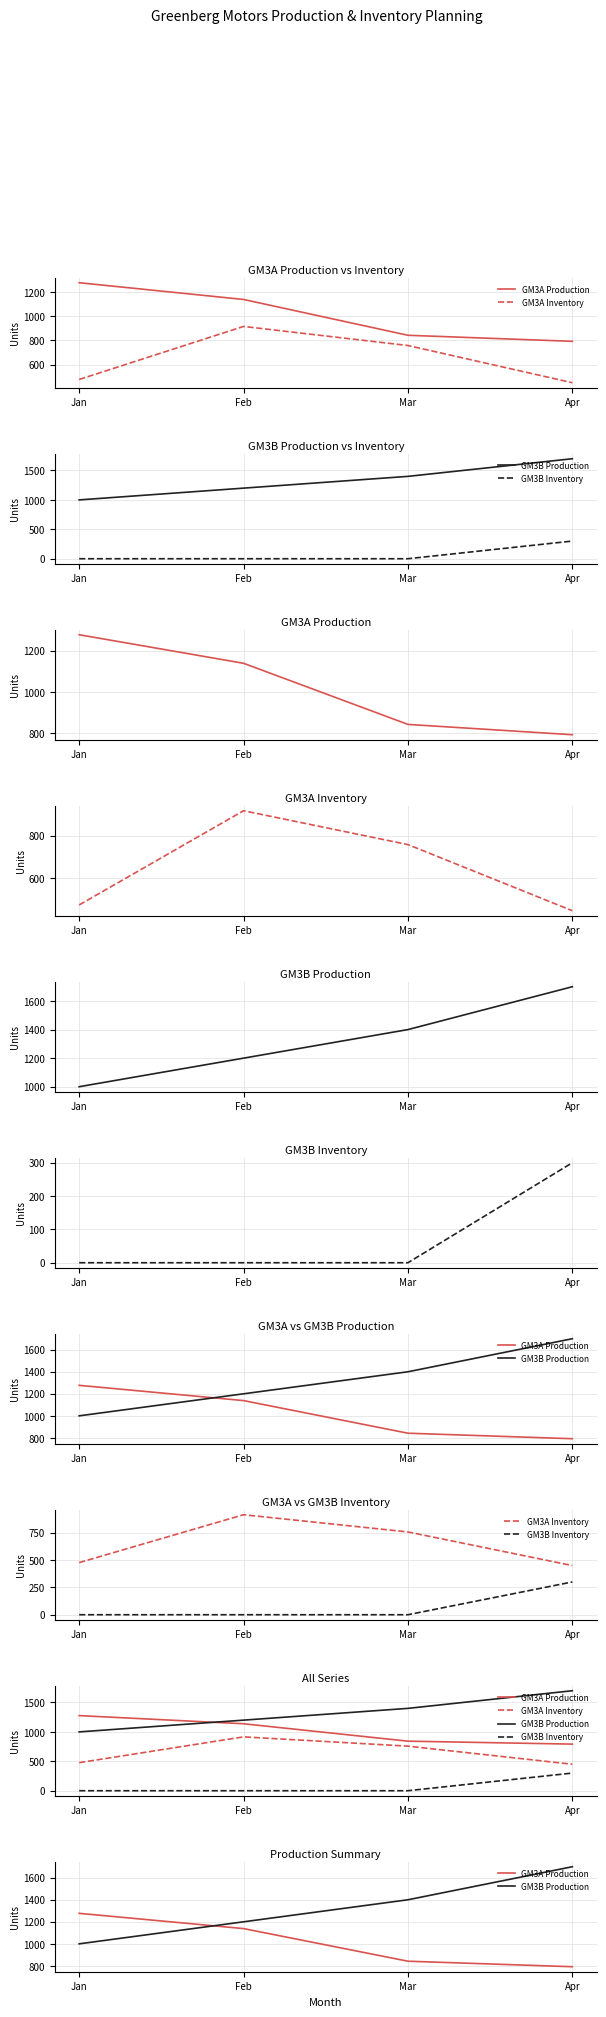

True or false: GM3B Inventory and GM3B Production cross at least once.

False